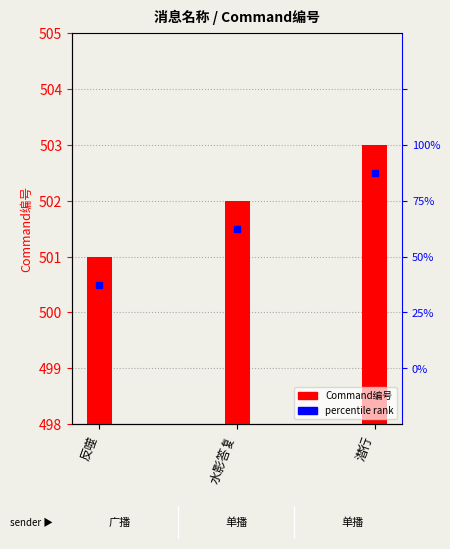

Where is the data nearest to the value 502?

水影答复